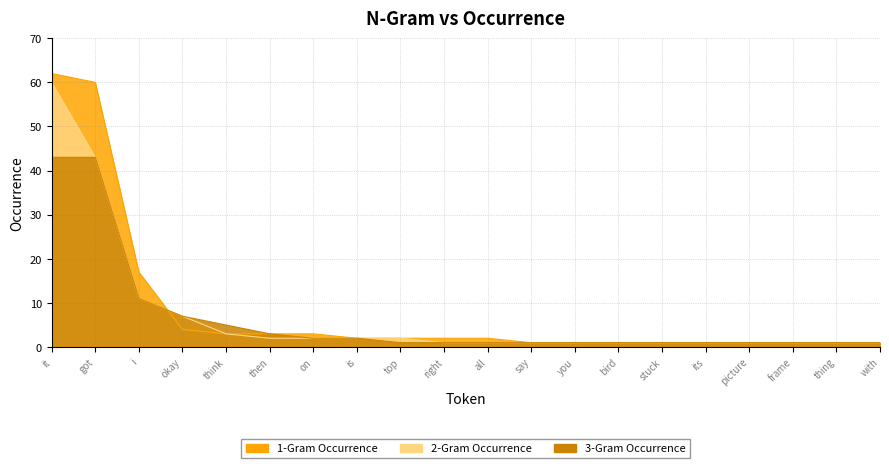

What is the sum of all 1-Gram Occurrence values?

169